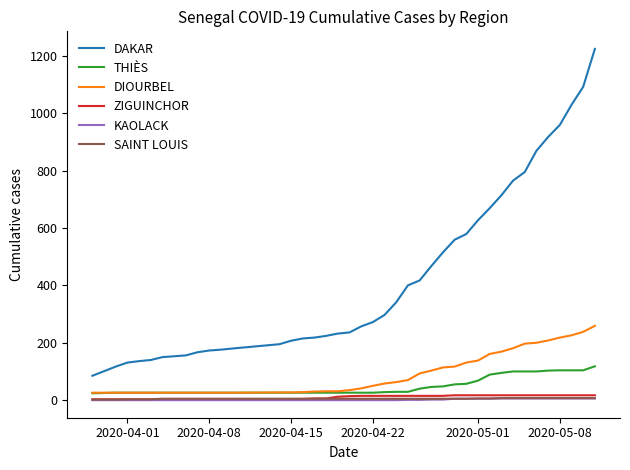

What is the average value of the DAKAR series?

426